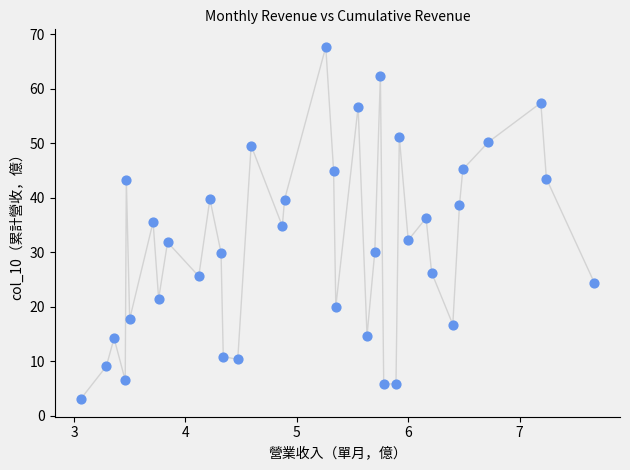

What is the range of Y values (max minus min)?

64.6